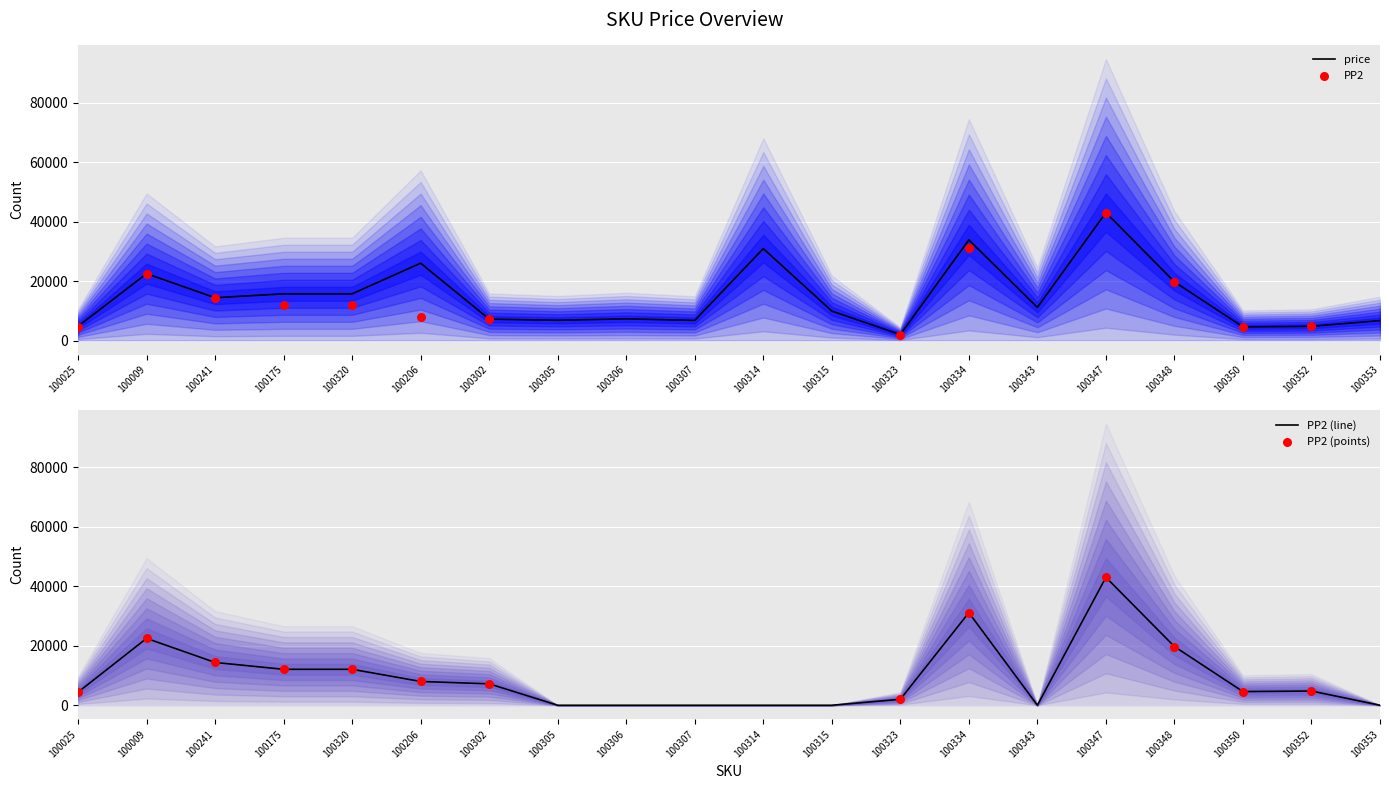

Is the value of price at 100323 greater than the value of PP2 at 100307?

Yes